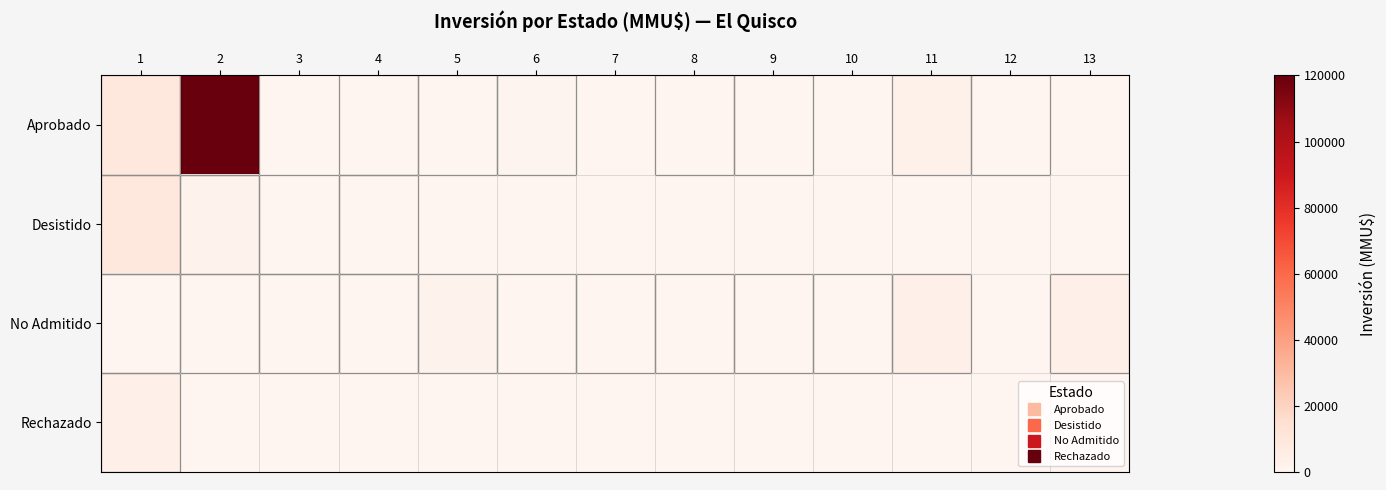

Reading left to right, list all the values displayed in this chart.

Aprobado: 1=10000	2=120000	3=0	4=72	5=160	6=688	7=0	8=45	9=173	10=0	11=3000	12=20	13=0
Desistido: 1=10000	2=2000	3=200	4=72	5=0	6=0	7=0	8=0	9=0	10=0	11=0	12=0	13=0
No Admitido: 1=200	2=100	3=1	4=22	5=2000	6=234	7=10	8=300	9=200	10=200	11=4000	12=0	13=4000
Rechazado: 1=4000	2=0	3=0	4=0	5=0	6=0	7=0	8=0	9=0	10=0	11=0	12=0	13=0